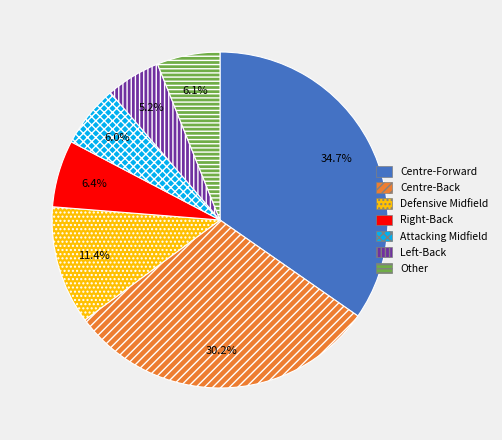

Is the sum of Centre-Back and Centre-Forward greater than half?

Yes